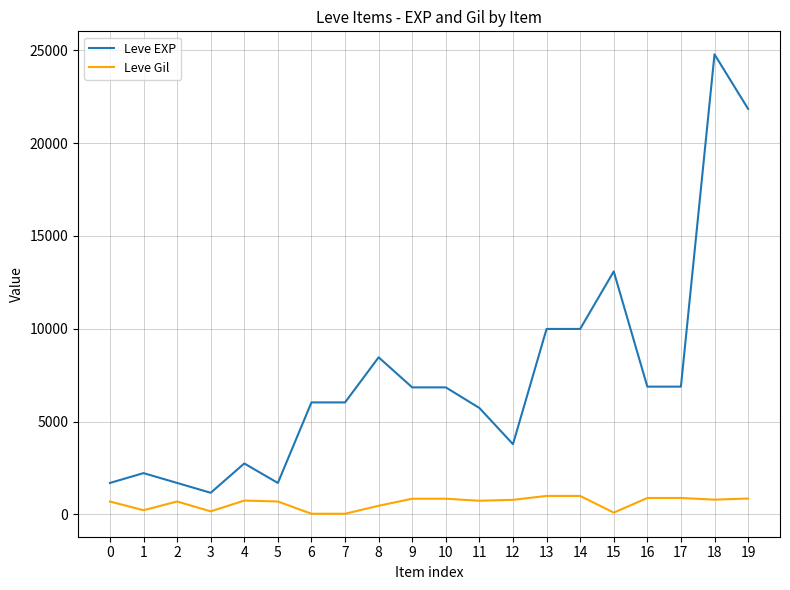

What is the difference between the highest and lowest values at 6?

6000